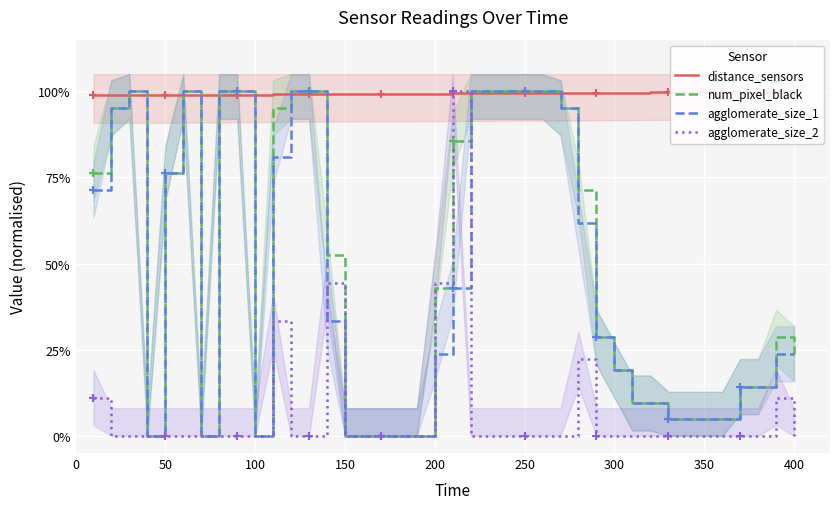

Which series ends up on top after the final intersection of agglomerate_size_2 and num_pixel_black?

num_pixel_black